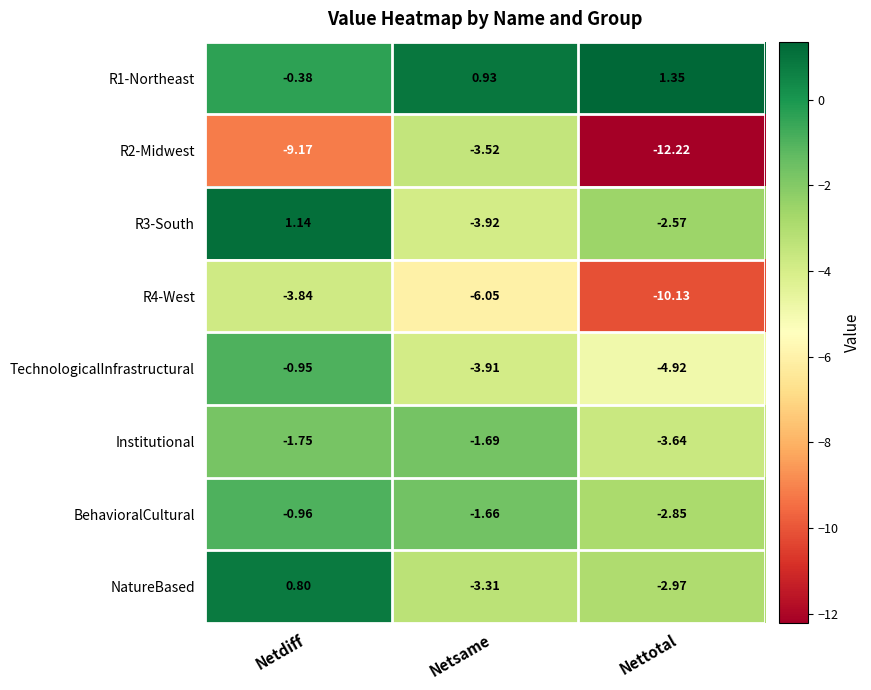

At Netsame, list the series in order from largest to smallest.

R1-Northeast, BehavioralCultural, Institutional, NatureBased, R2-Midwest, TechnologicalInfrastructural, R3-South, R4-West